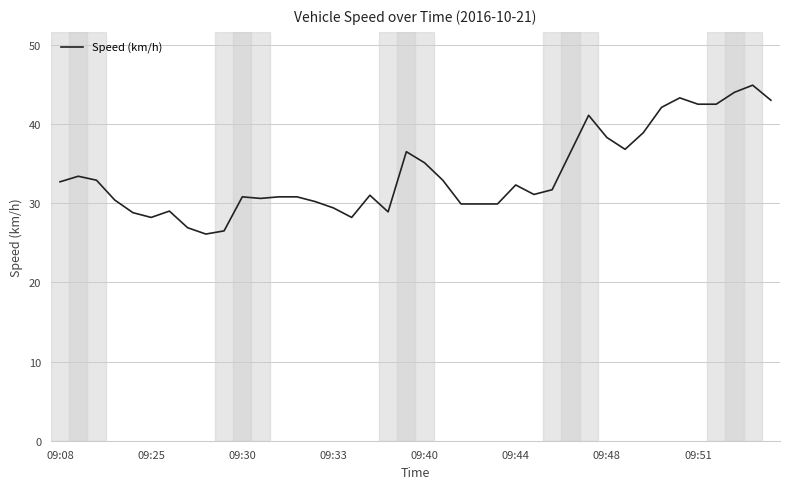

What is the maximum value shown in the chart?

44.9